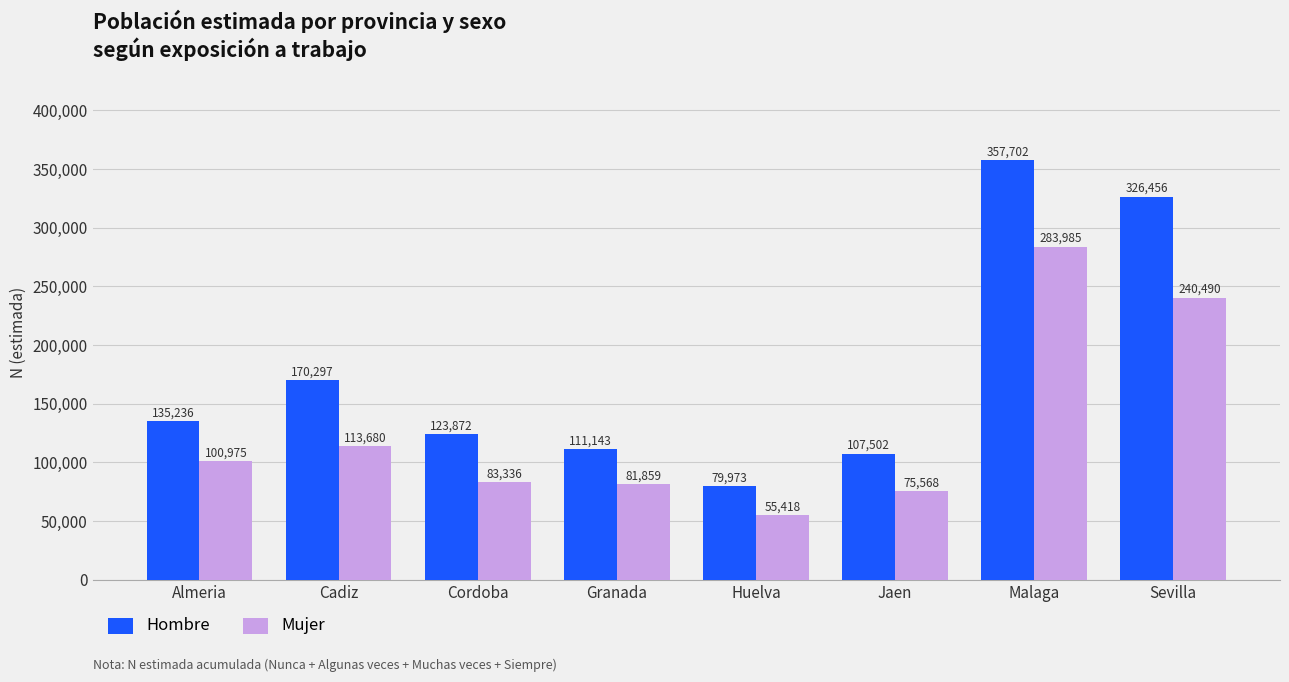

Does the chart contain stacked bars?

No